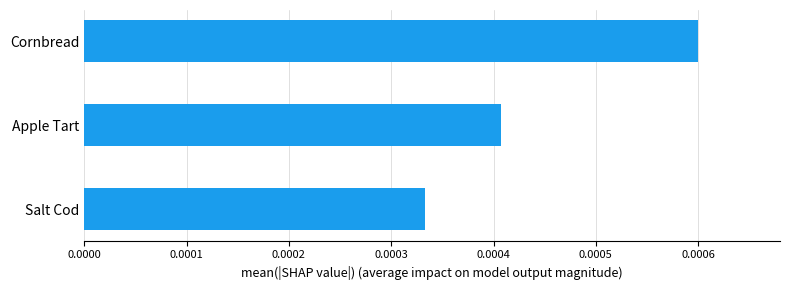

Are the bars horizontal?

Yes